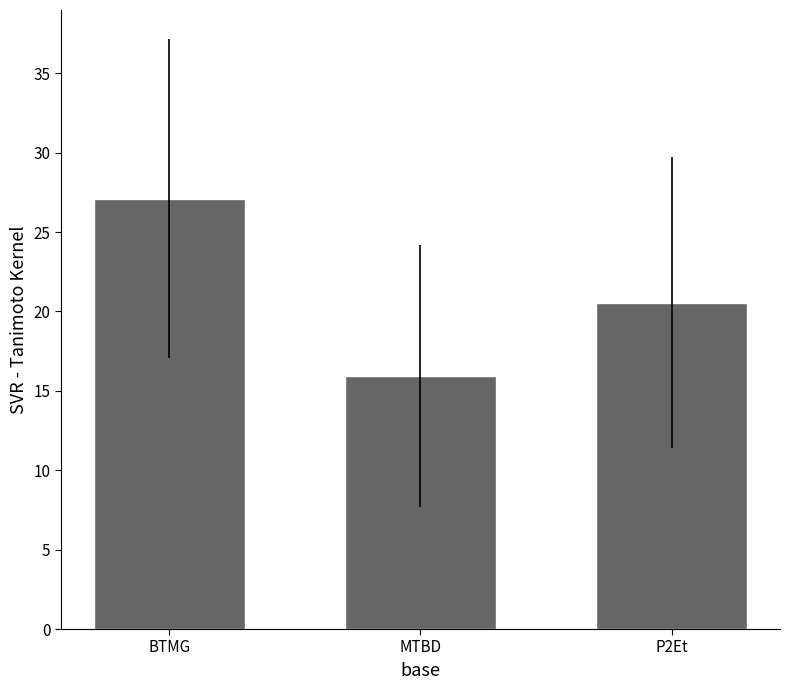

Count the number of data series in this chart.

1